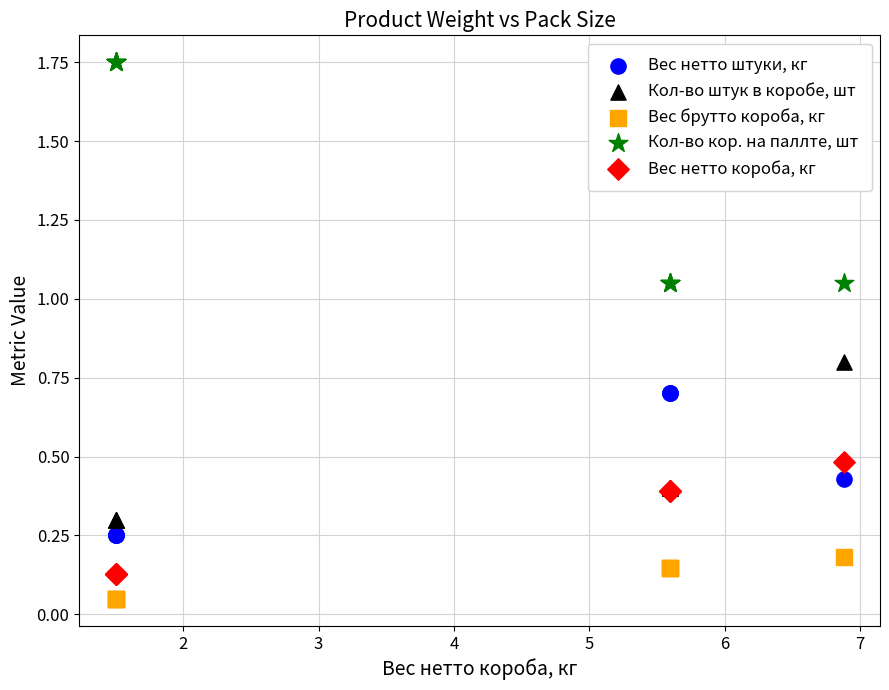

Which series has the widest spread of Y values?

Кол-во кор. на паллте, шт